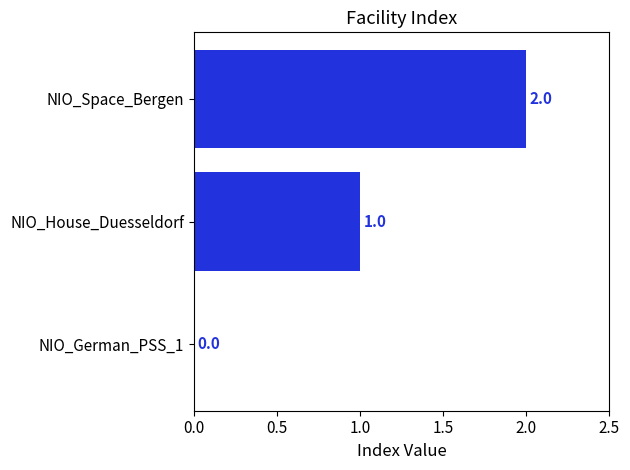

Where is the data nearest to the value 1?

NIO_House_Duesseldorf